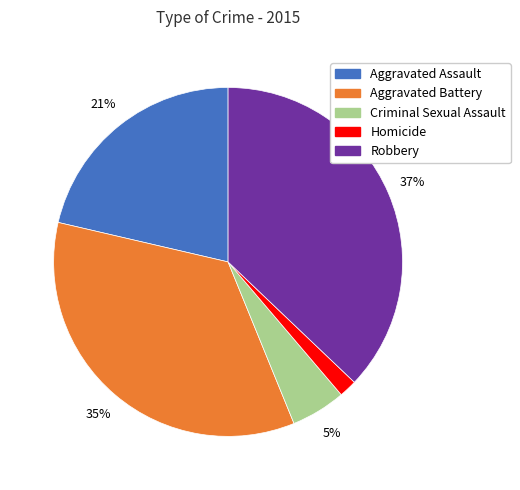

To the nearest percent, what percentage of the pie is Homicide?

2%